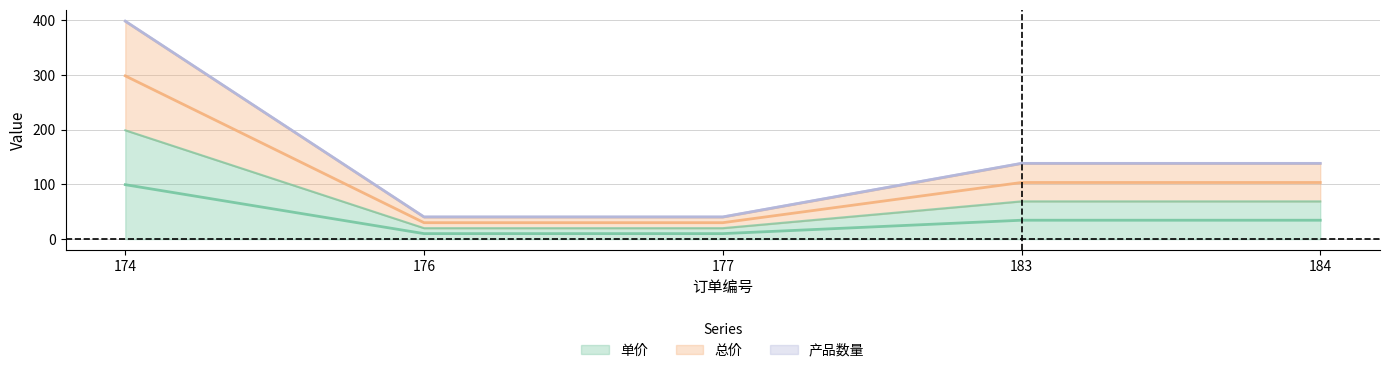

True or false: 总价 and 单价 cross at least once.

False